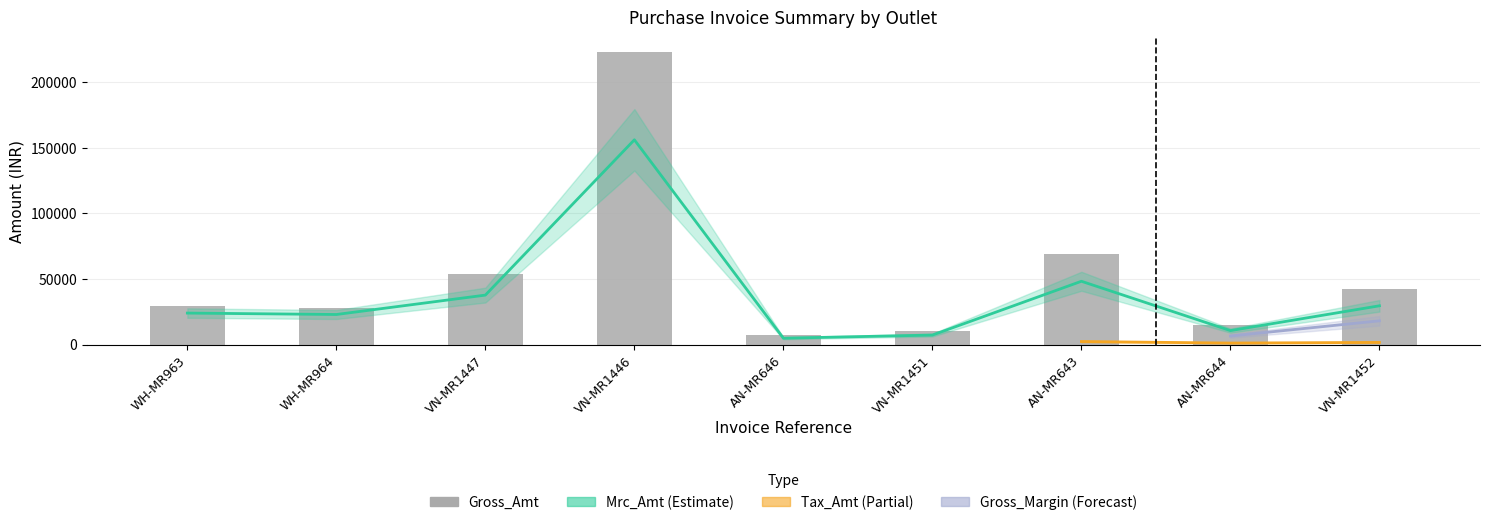

At which category is the sum across all series the highest?

VN ROAD-MURALIS MARKET (MR1446)